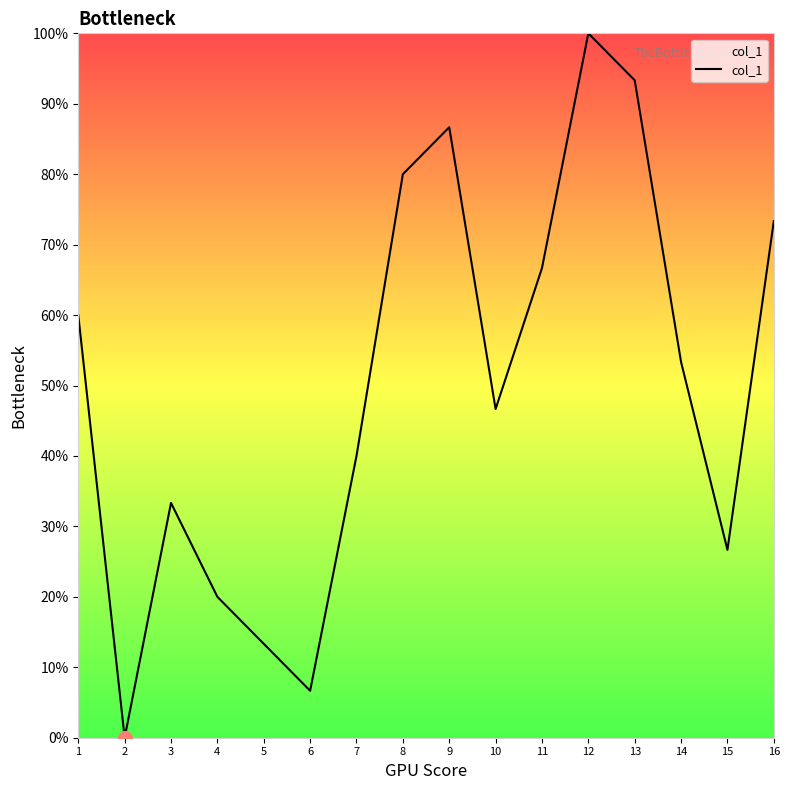

List the labels in order of value, largest first.

12, 13, 9, 8, 16, 11, 1, 14, 10, 7, 3, 15, 4, 5, 6, 2